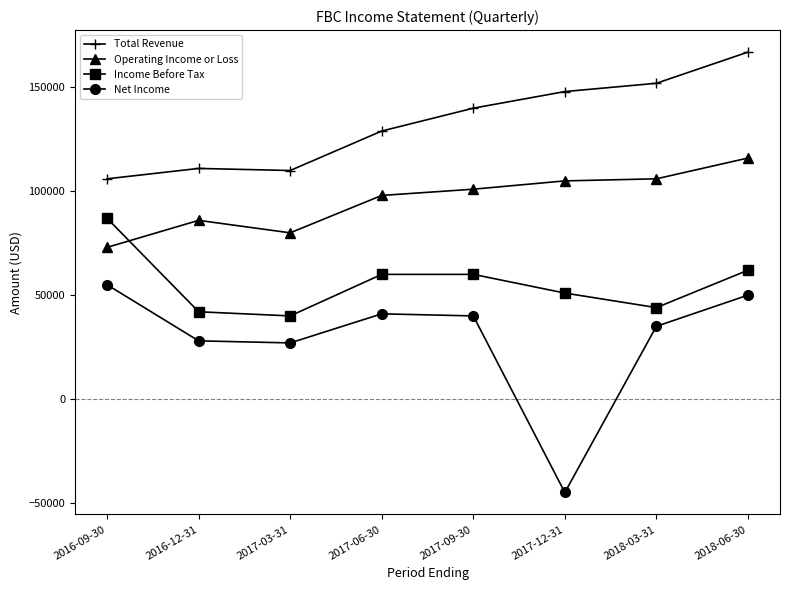

What is the difference between the highest and lowest values at 2017-06-30?

88000